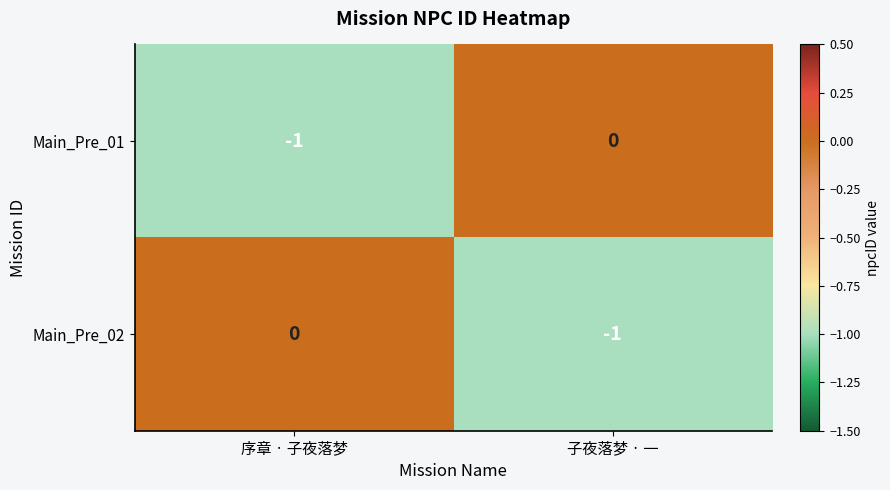

True or false: Main_Pre_02 has a value of -1 at 序章 · 子夜落梦.

False